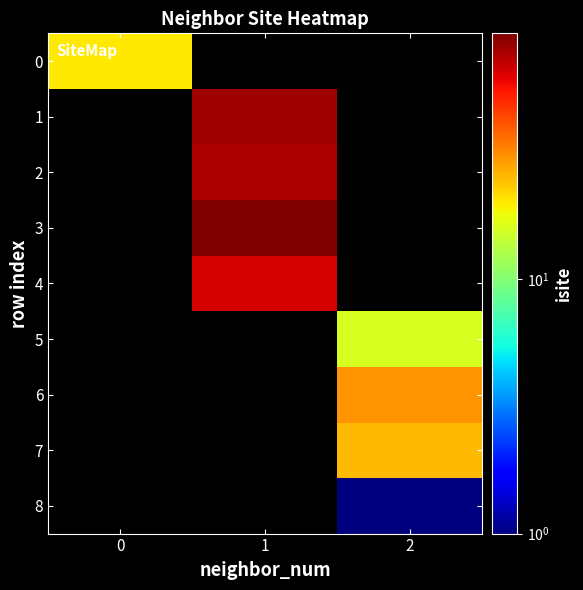

Which series changed the most between 0 and 1?

row_3